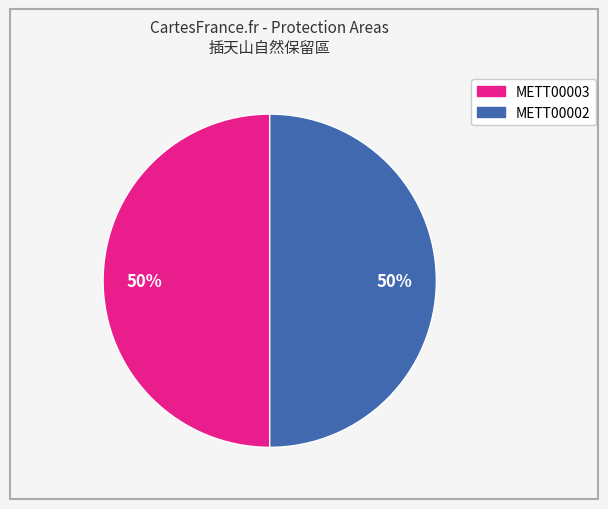

To the nearest percent, what is the average slice percentage?

50%